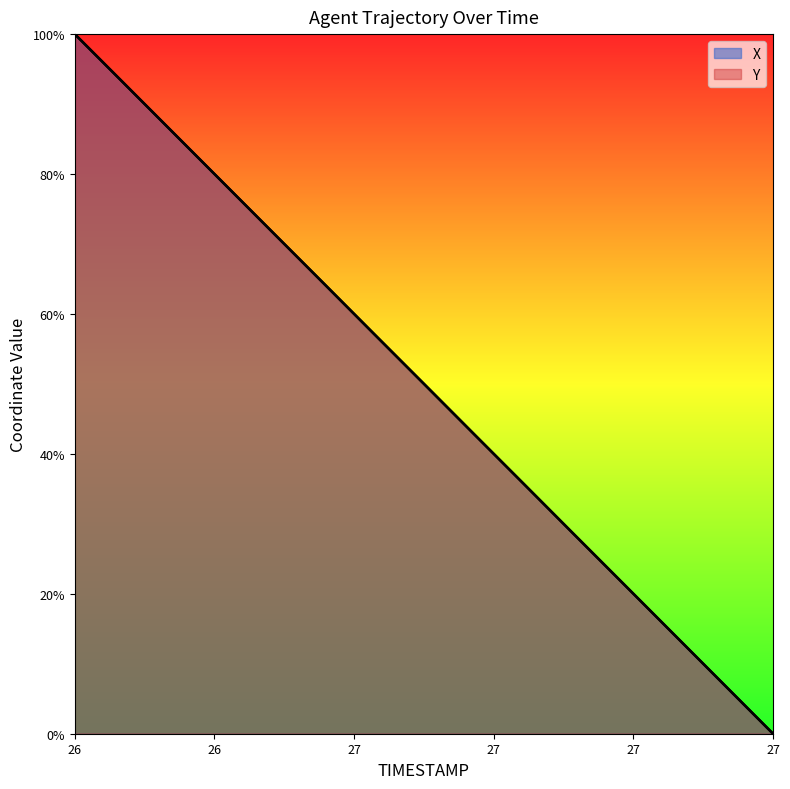

Which category has the highest value across all series?

26.0